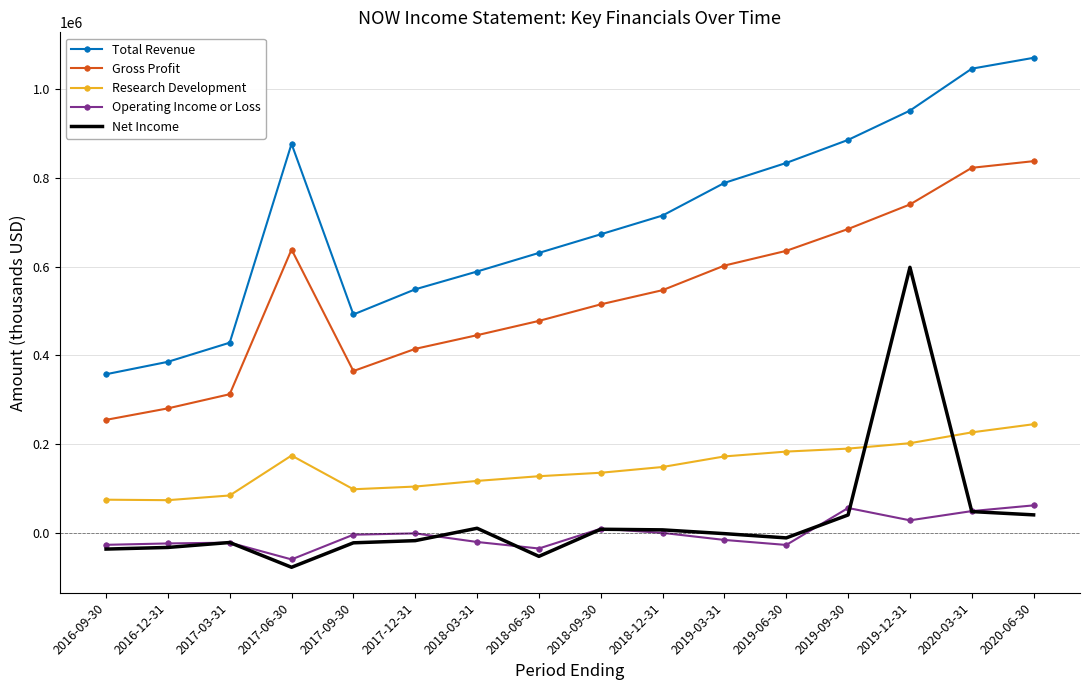

The value of Total Revenue at 2017-06-30 is 877000. True or false?

True